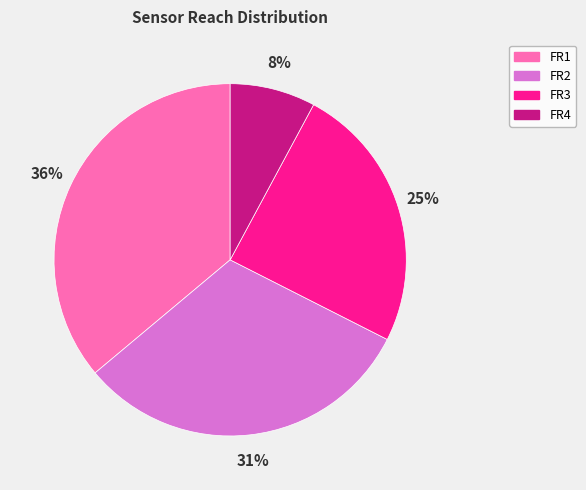

How many segments does this pie chart have?

4